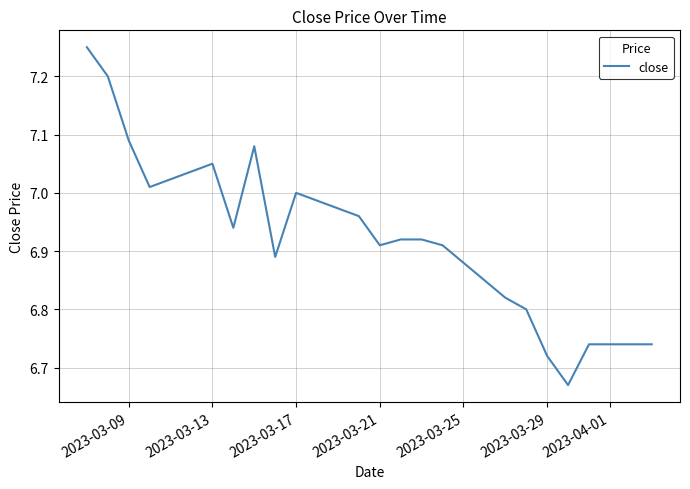

Is this an area chart (filled region under the line)?

No